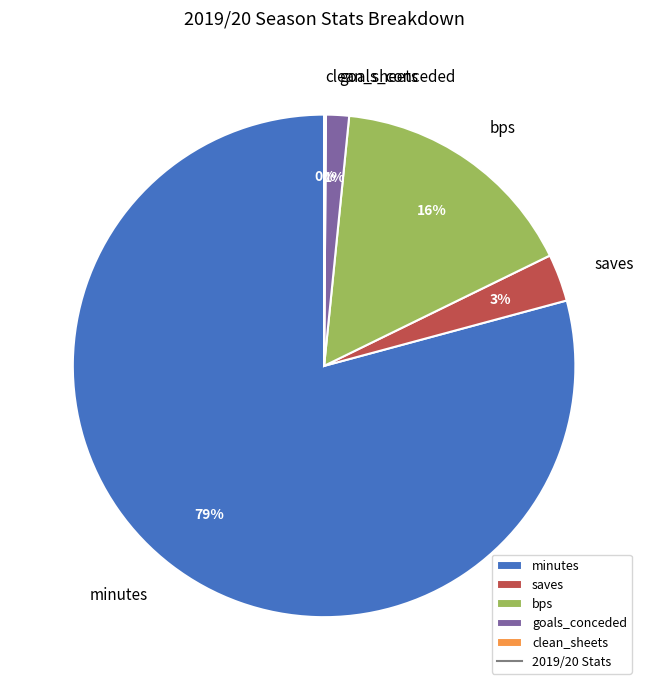

Which category has the biggest portion of the pie?

minutes